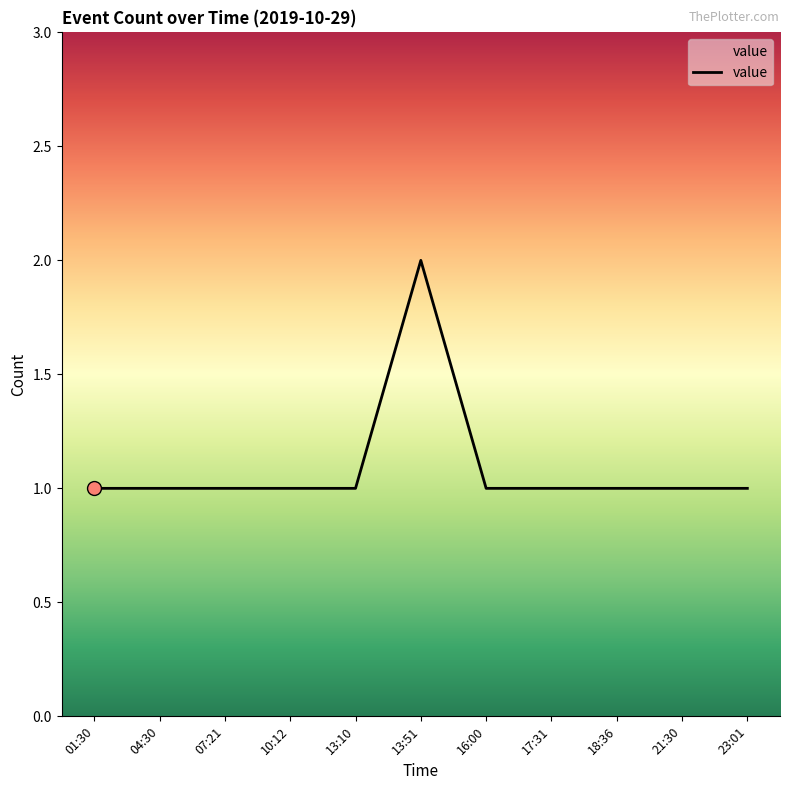

Approximately how many times larger is the value at 17:31 compared to 04:30?

1.0